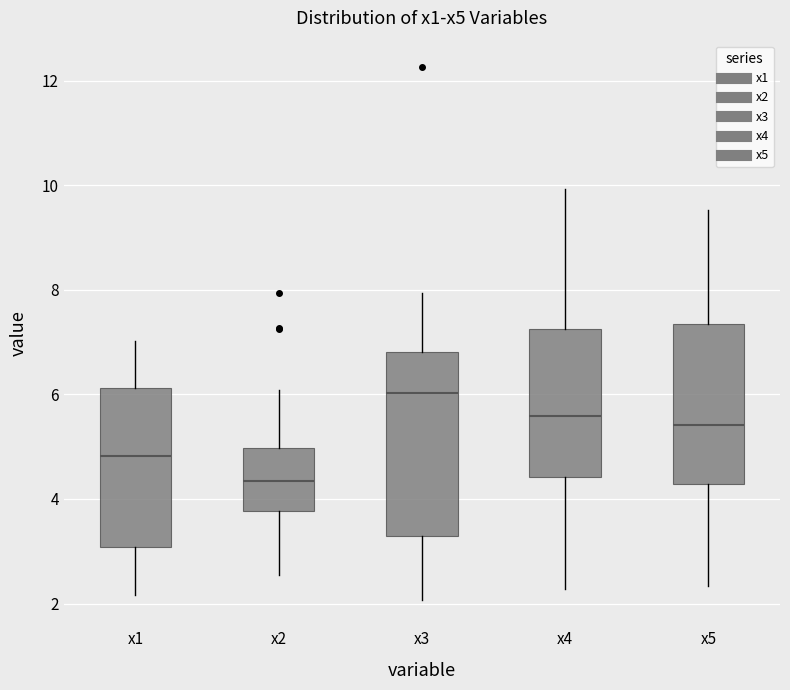

Where does the lower whisker of the box for x5 end on the y-axis? The values are not printed on the chart, so give them approximately, as read against the axis.

2.4